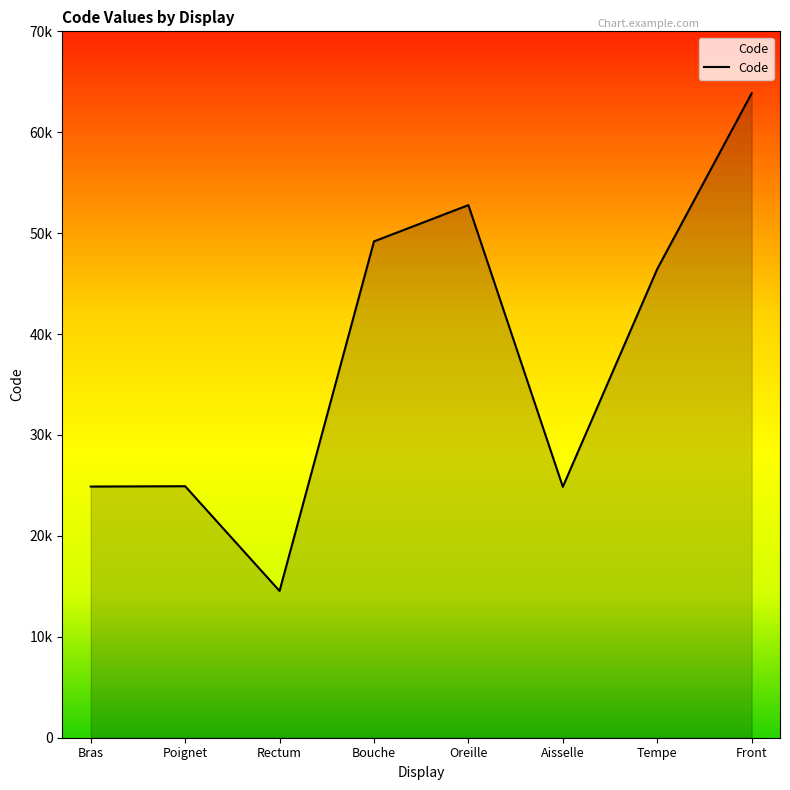

What is the change in value from Oreille to Tempe?

-6330